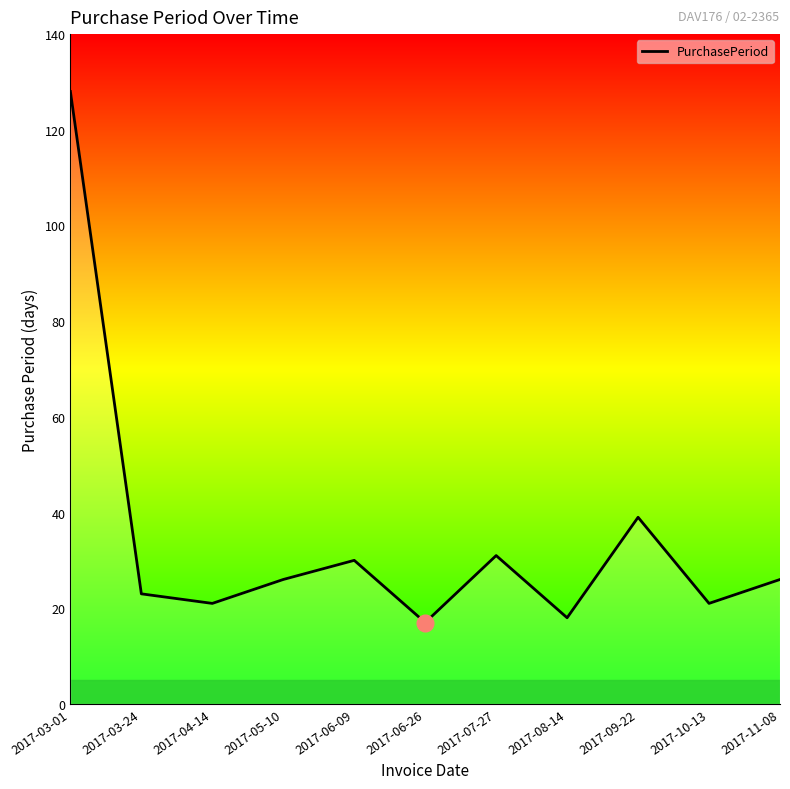

What is the maximum value shown in the chart?

128